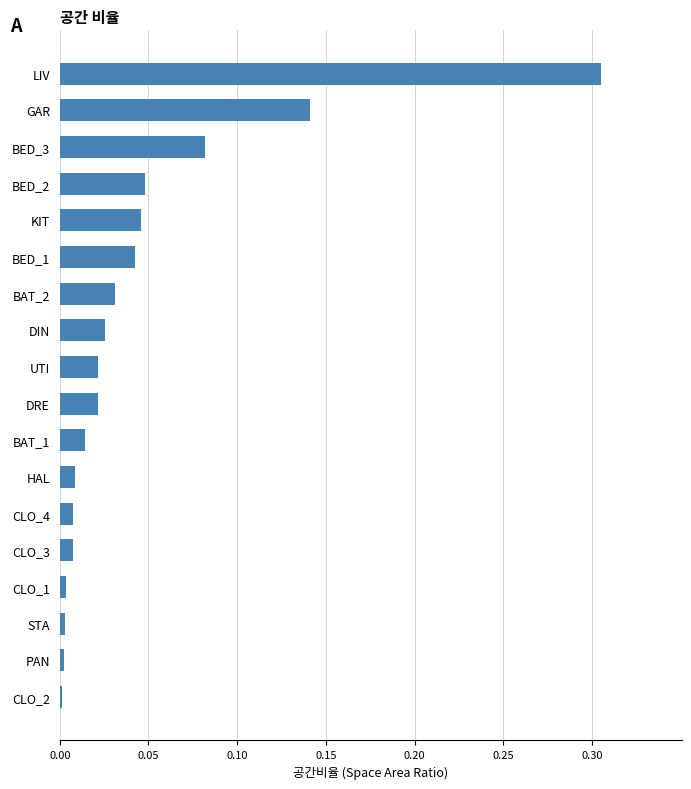

What is the sum of all values?

0.8